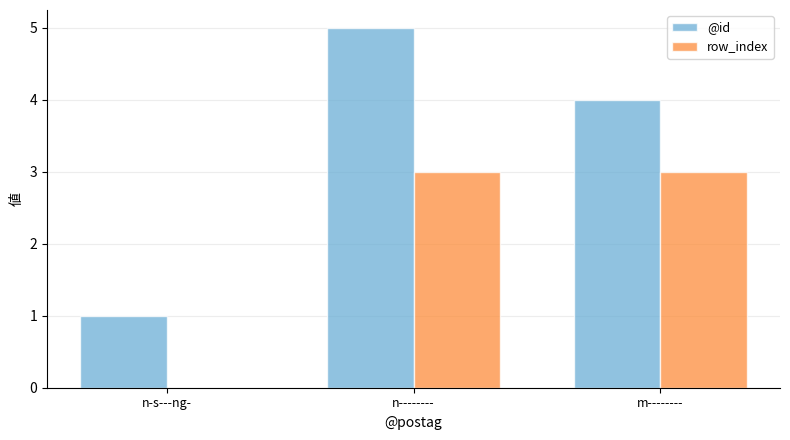

What is the highest value of the @id series?

5